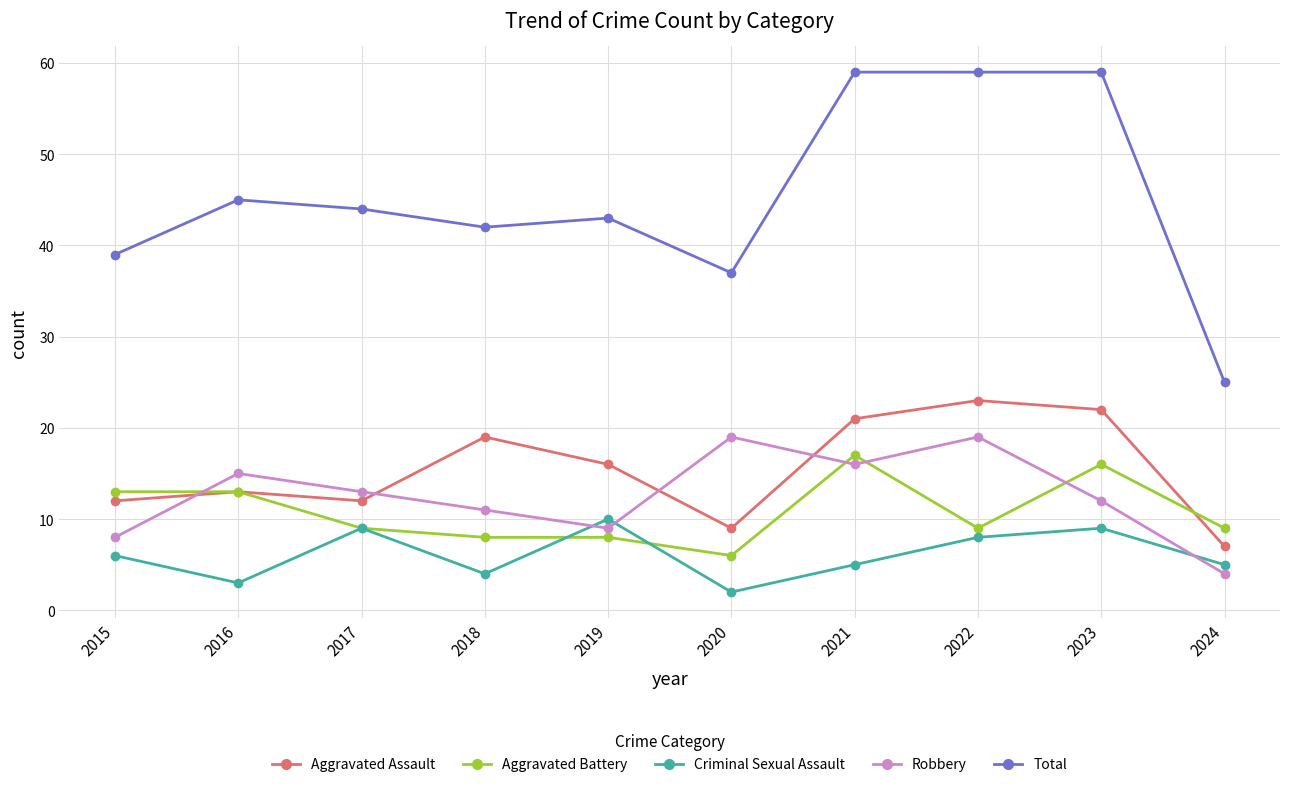

What is the value of the Aggravated Battery point at the 1st from the left?

13